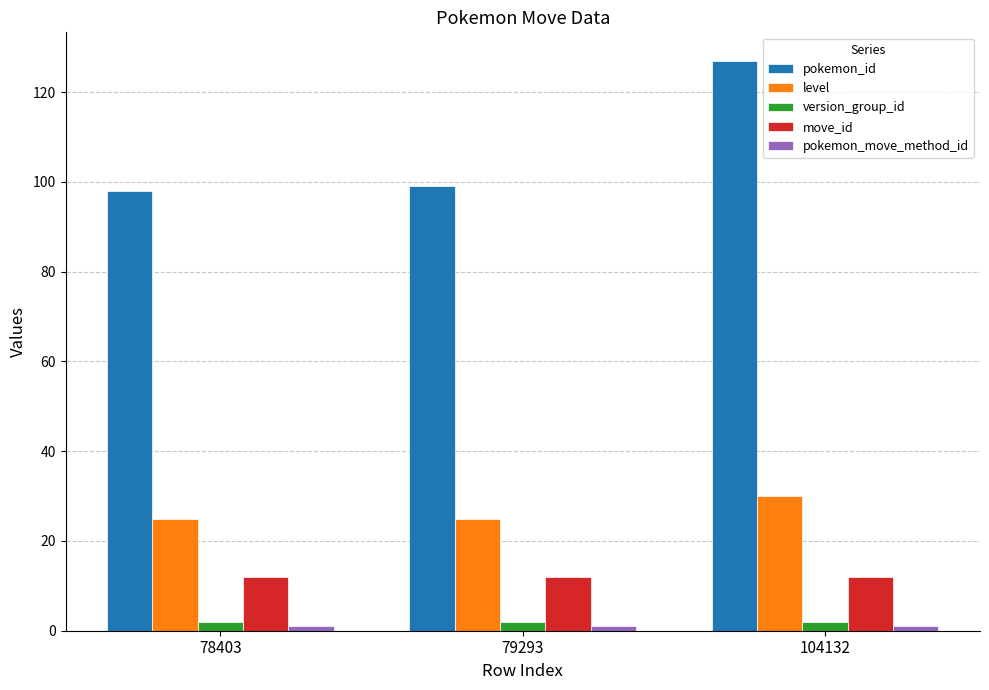

Which series has the widest spread of values?

pokemon_id